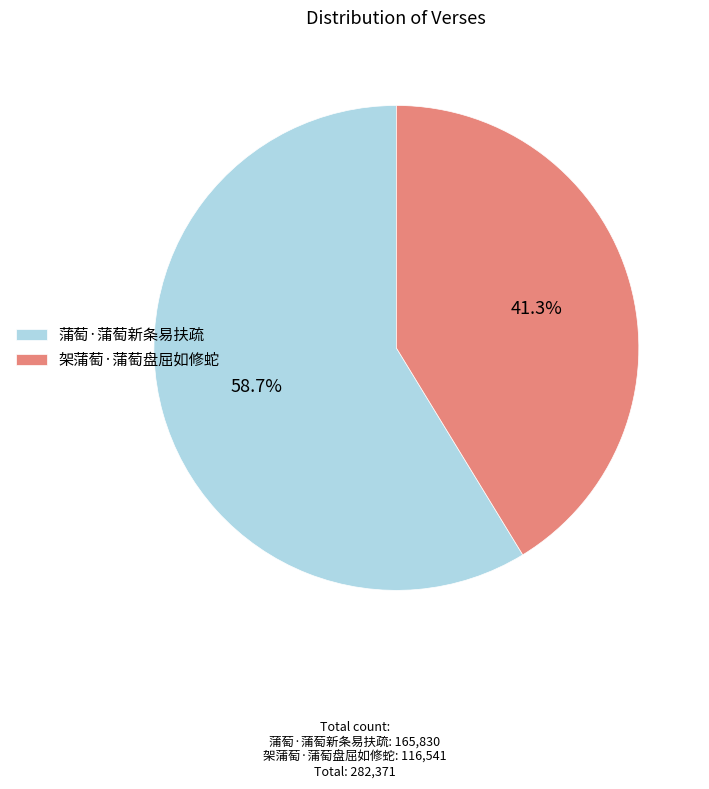

Does any single category account for the majority?

Yes